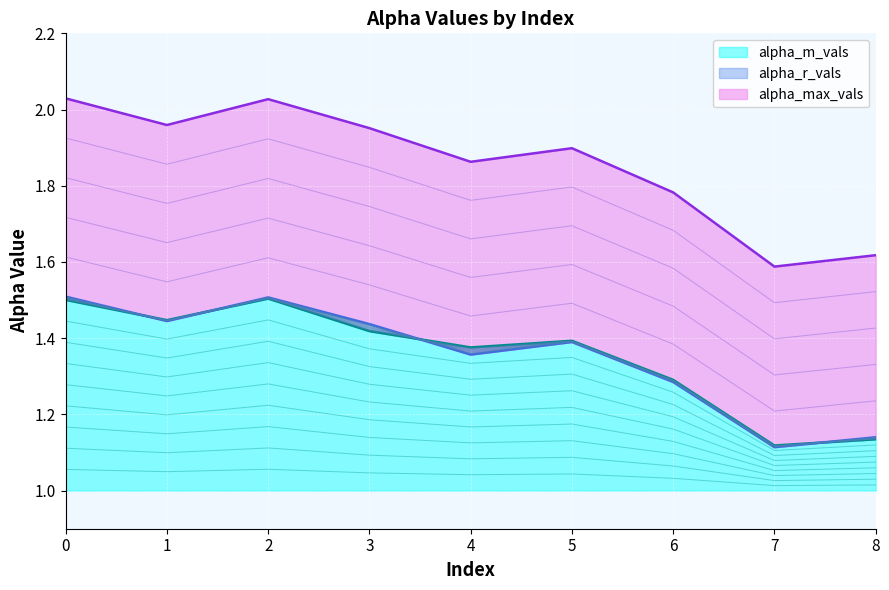

The value of alpha_m_vals at 6 is 1.3. True or false?

True